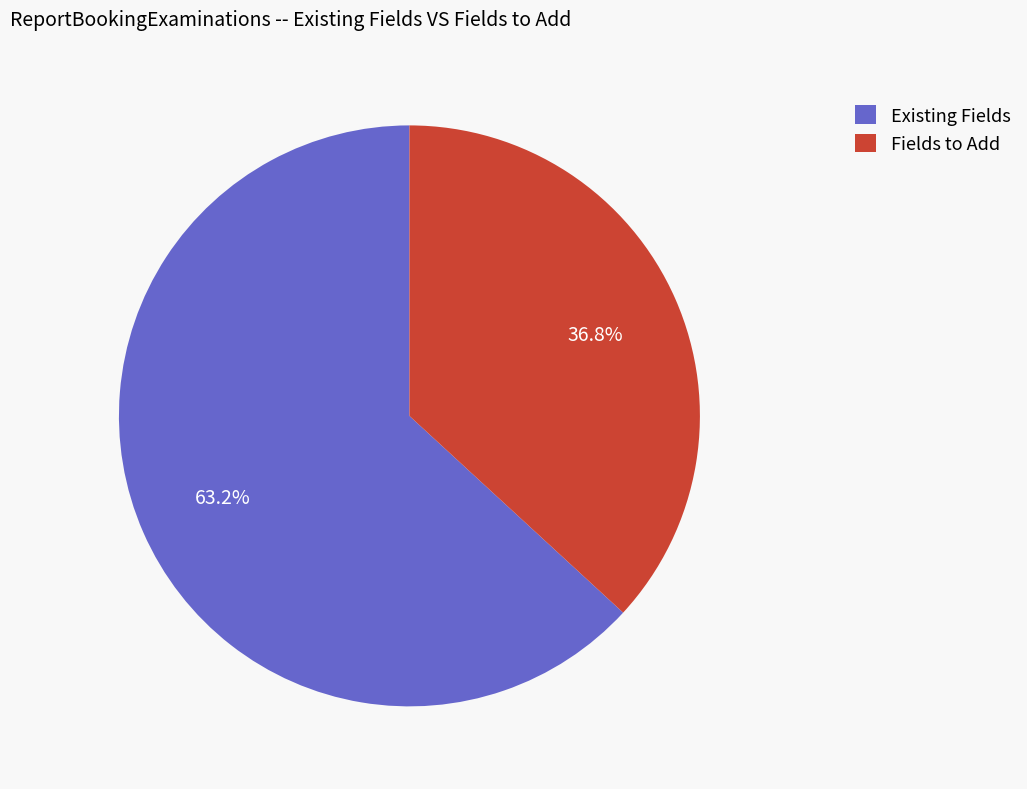

How many segments does this pie chart have?

2